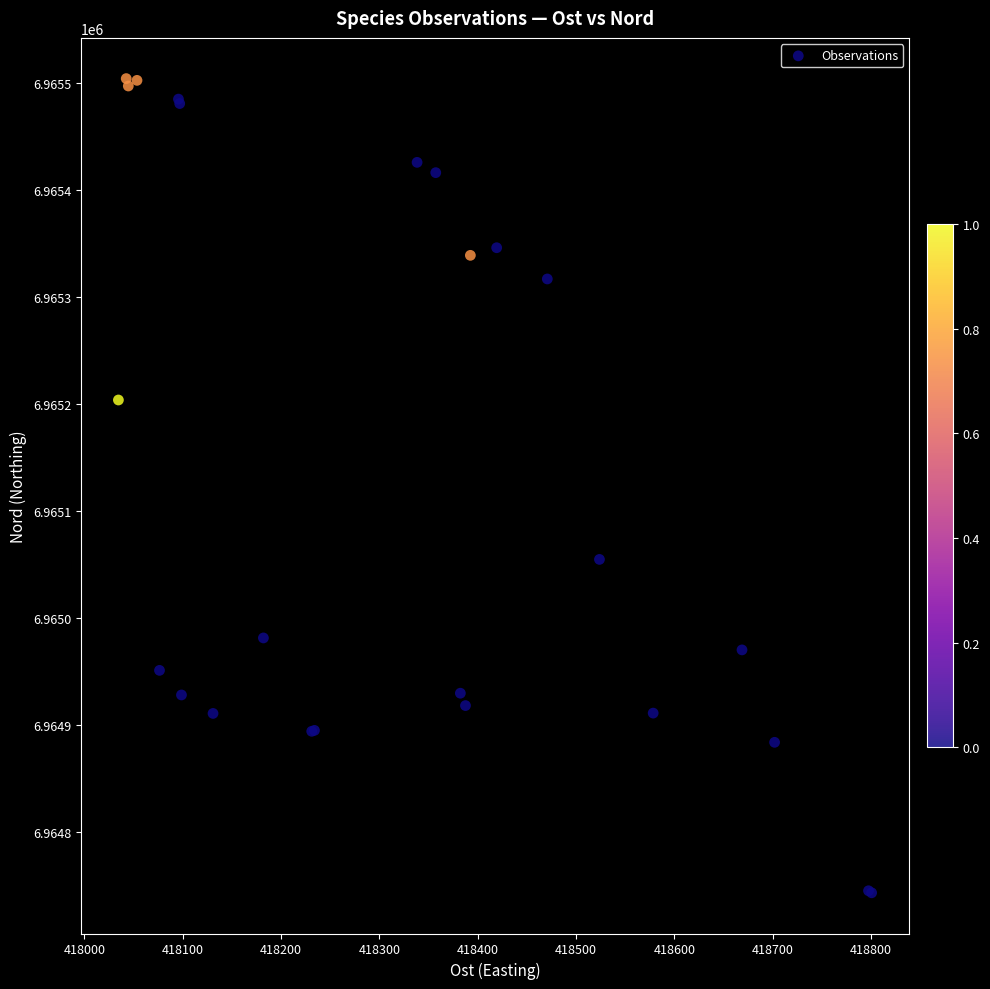

What Y value in the scatter plot is closest to 6965123?

6965054.9